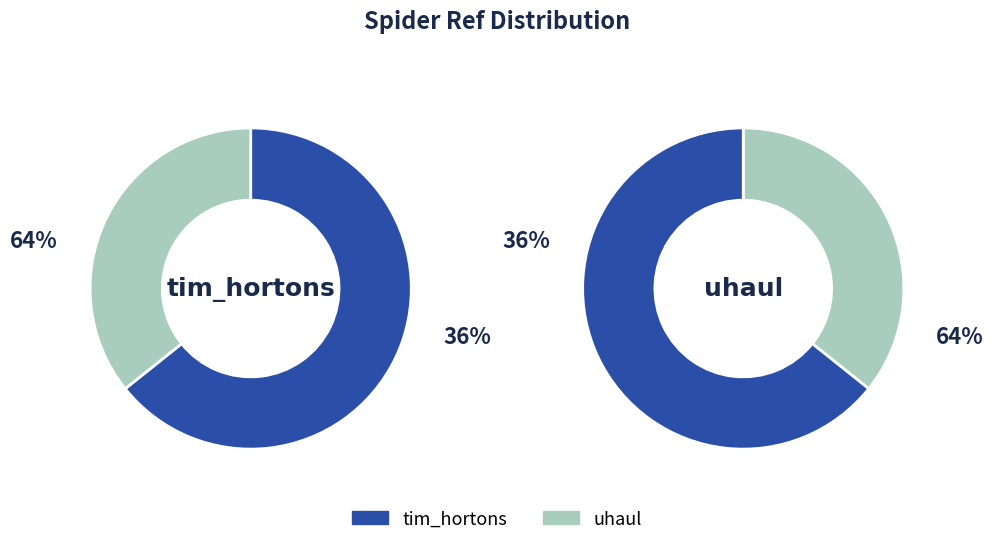

Approximately how many times larger is the value at uhaul compared to tim_hortons?

0.6